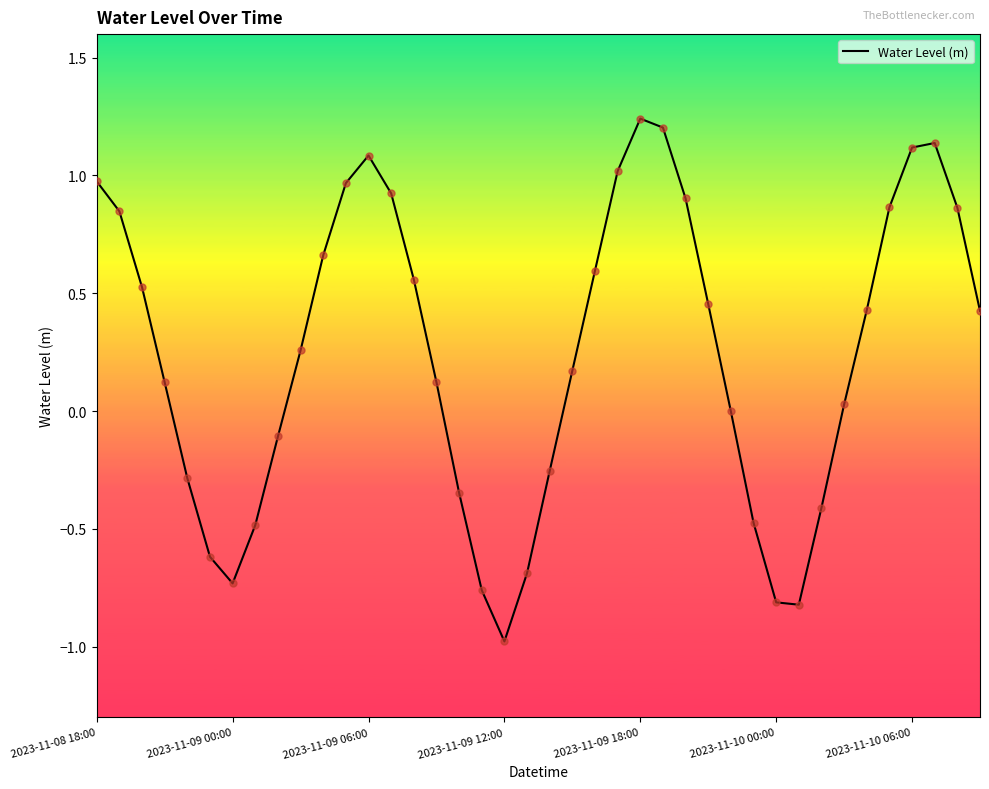

What is the smallest value displayed?

-1.0